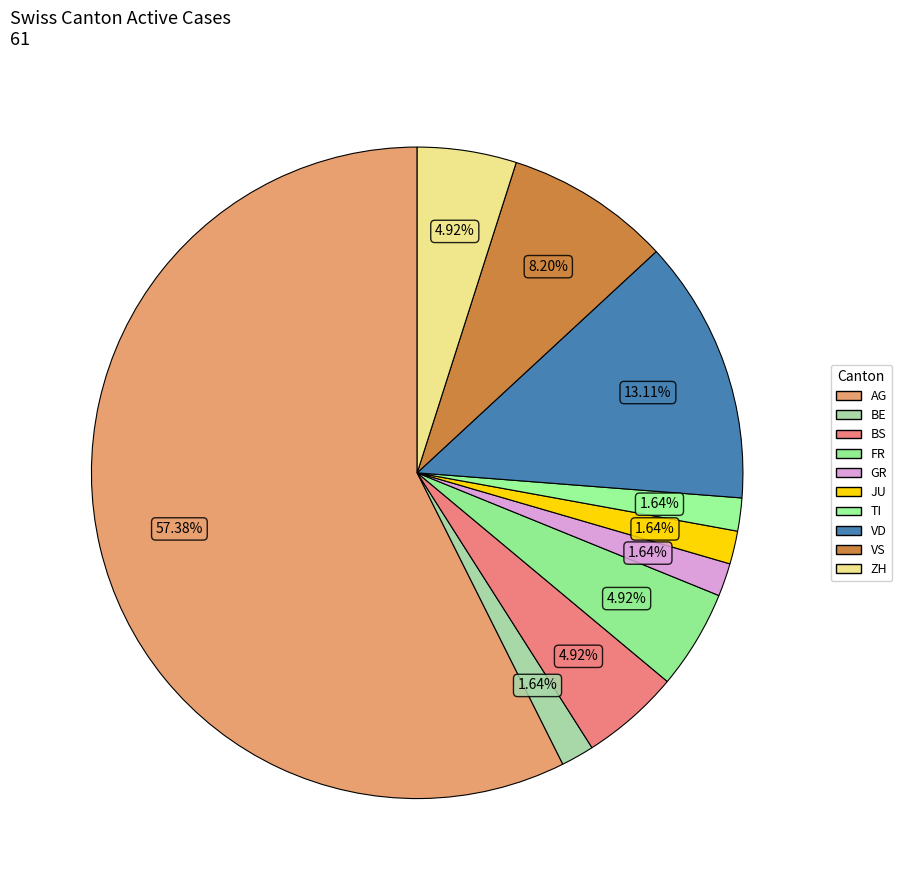

How many slices are in this pie chart?

10